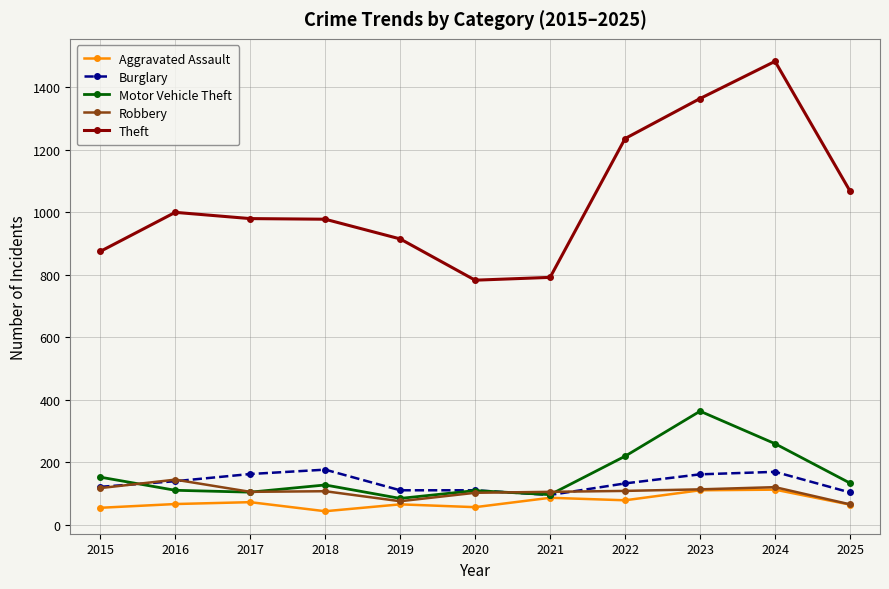

How many data points in Robbery are less than 107?

5